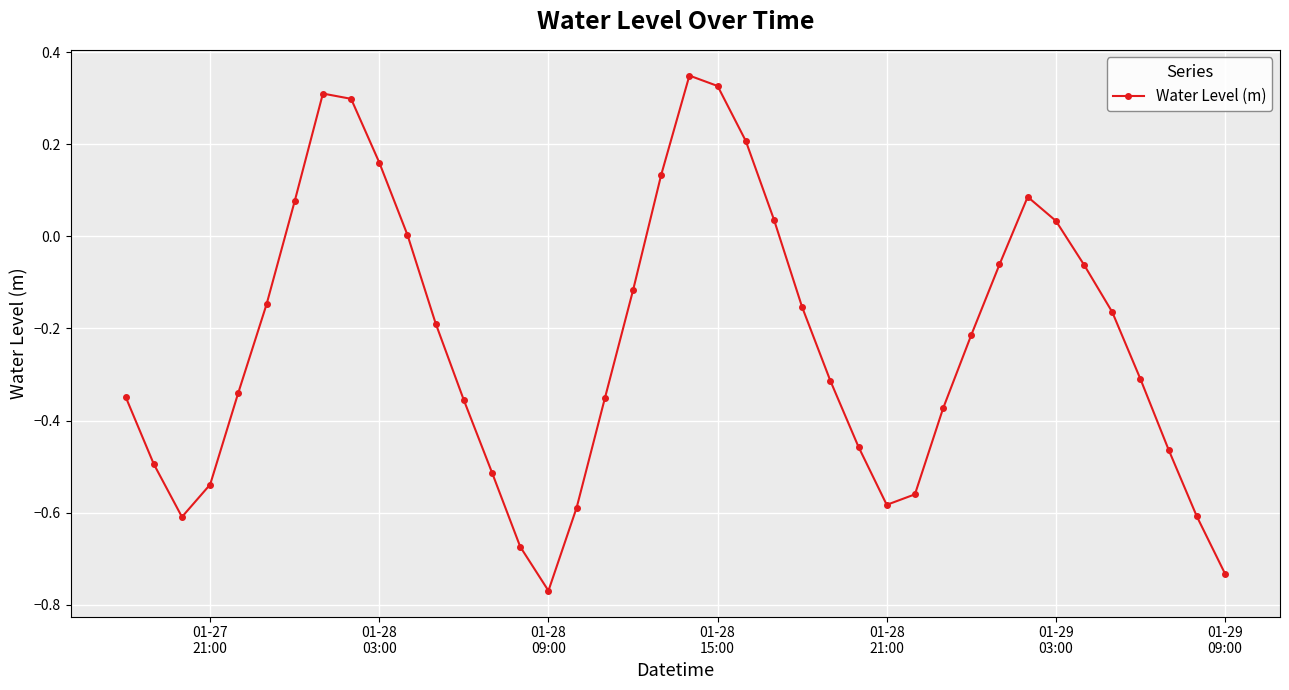

How many points are higher than both their immediate neighbors (excluding endpoints)?

3